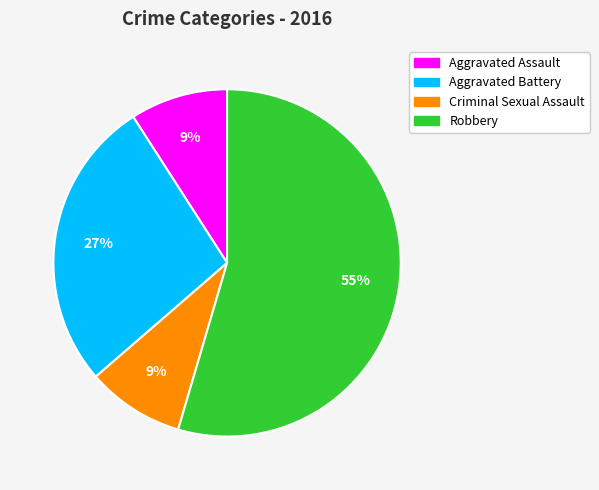

Approximately how many times larger is the value at Robbery compared to Aggravated Battery?

2.0